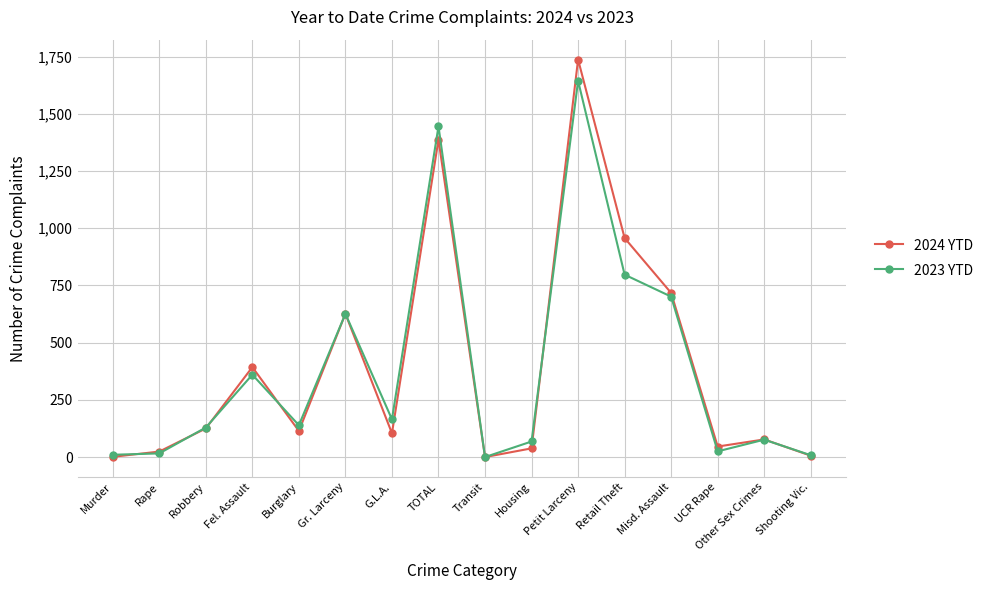

What value does the 2023 YTD series have at Gr. Larceny, to the nearest 10?

630